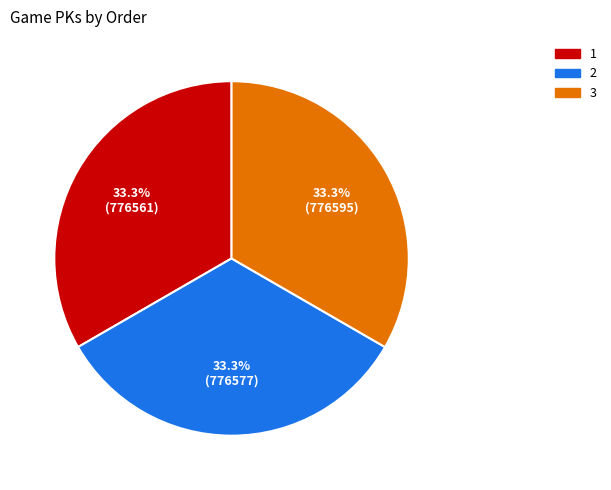

Does 2 account for over 50% of the chart?

No